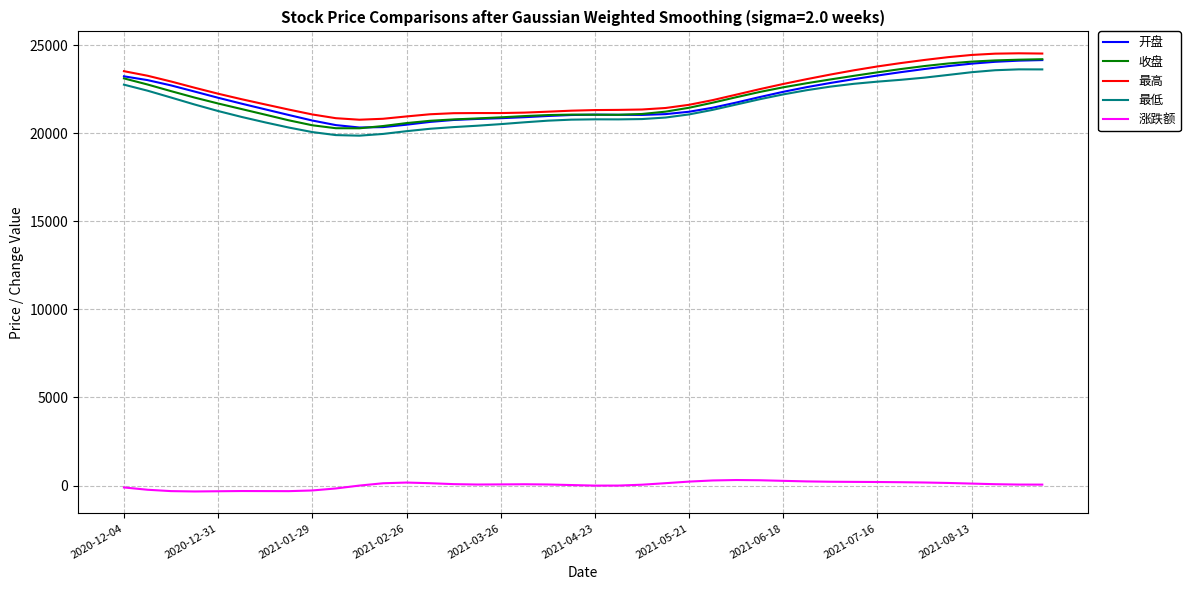

What is the maximum value shown in the chart?

24541.4